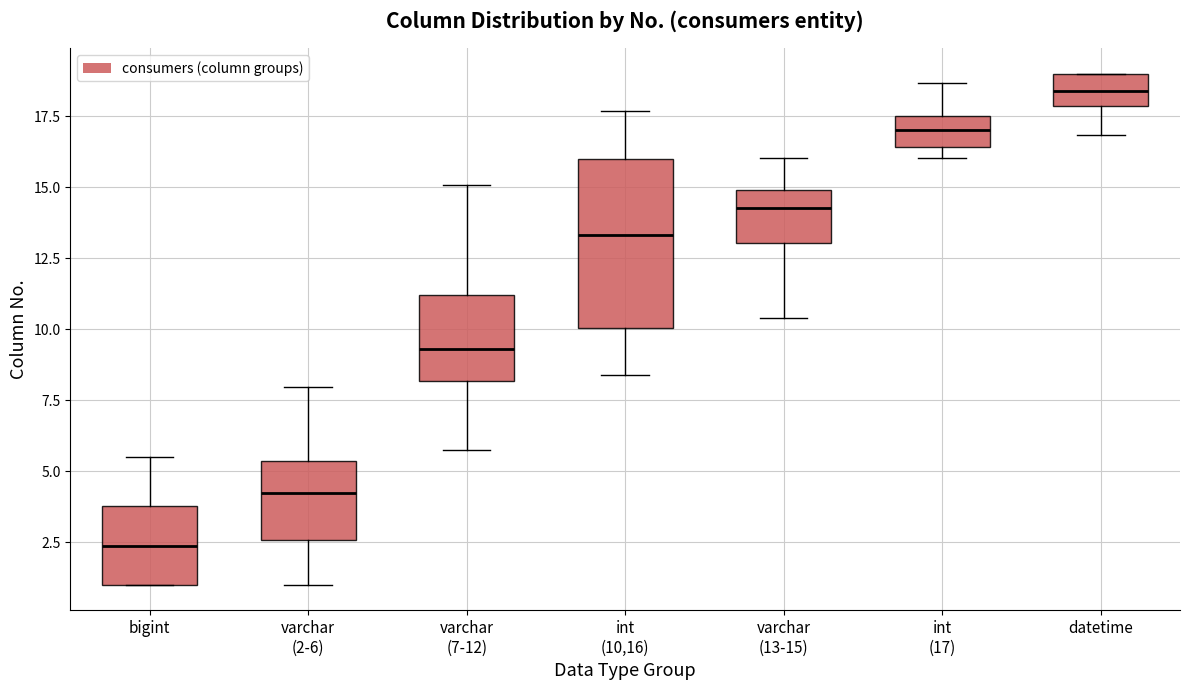

Which box has the lowest median line?

bigint